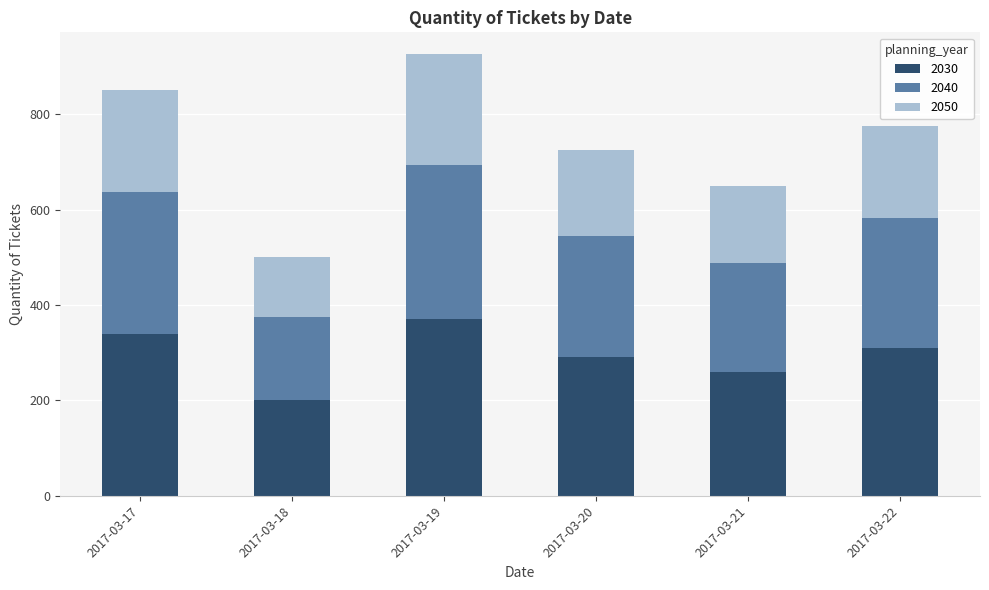

Rank the categories by 2030 value from highest to lowest.

2017-03-19, 2017-03-17, 2017-03-22, 2017-03-20, 2017-03-21, 2017-03-18